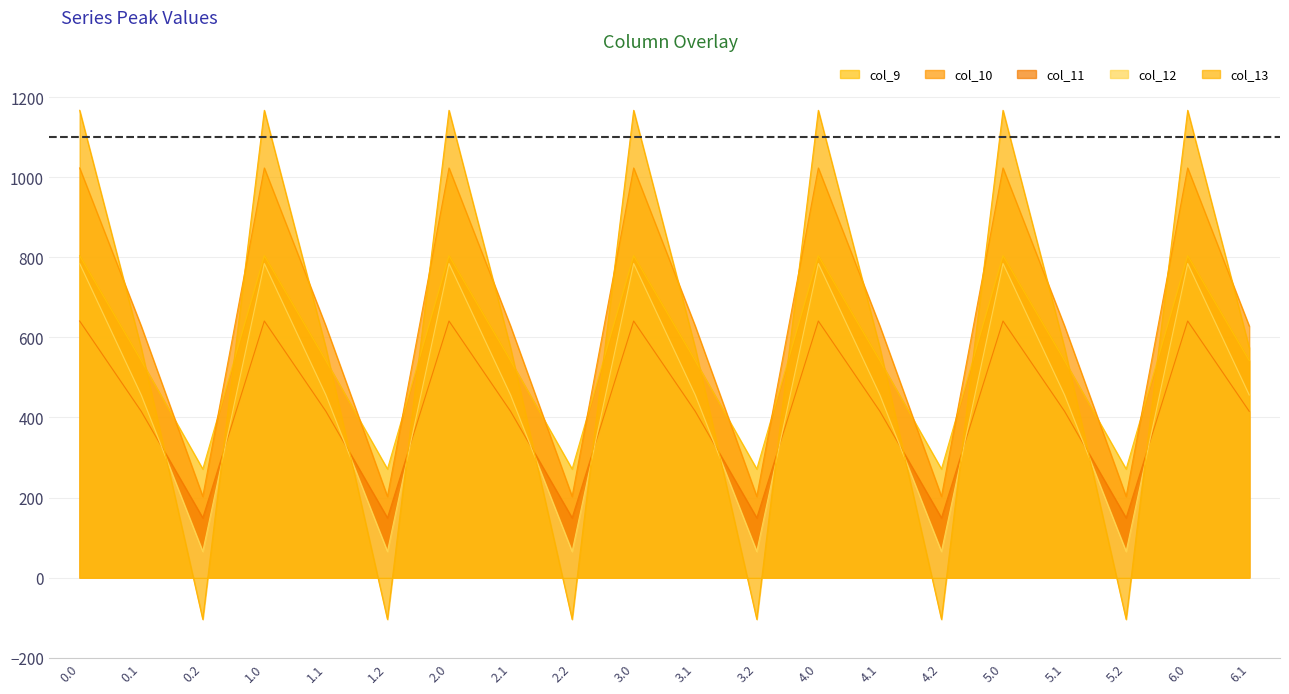

Rank the series by their maximum value, from highest to lowest.

col_13, col_10, col_9, col_12, col_11